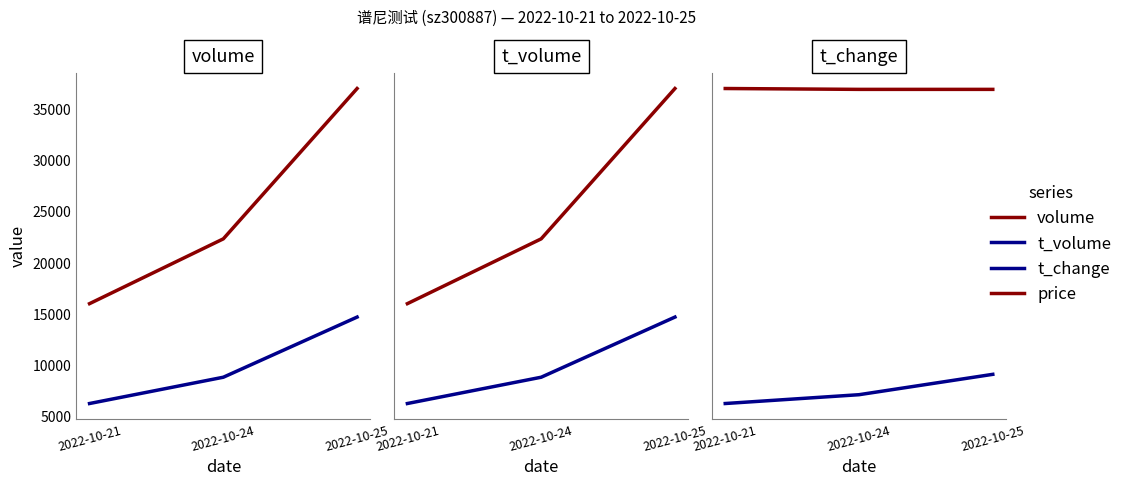

Which label corresponds to the largest value in the chart?

2022-10-25